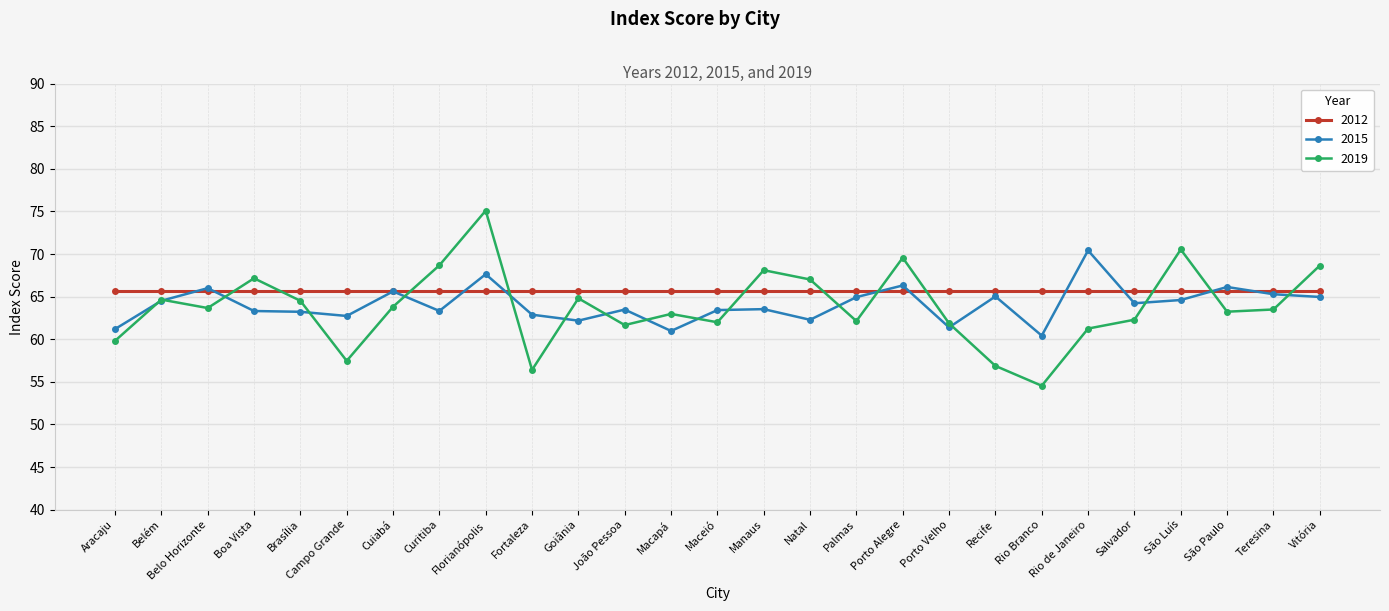

What is the spread (max minus min) of values at Fortaleza?

9.2